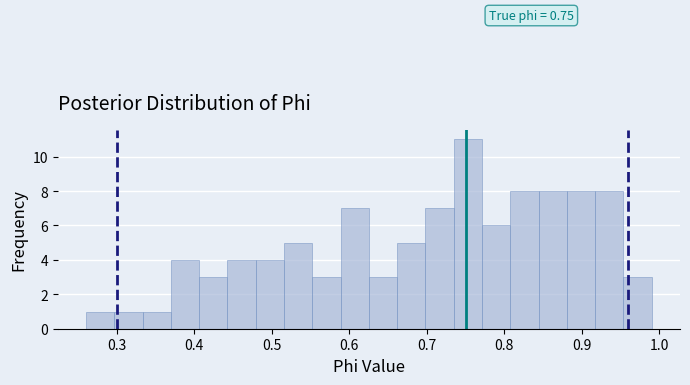

Around what value on the x-axis is the tallest bar? Give the approximate position of its centre, as read against the axis.

0.75